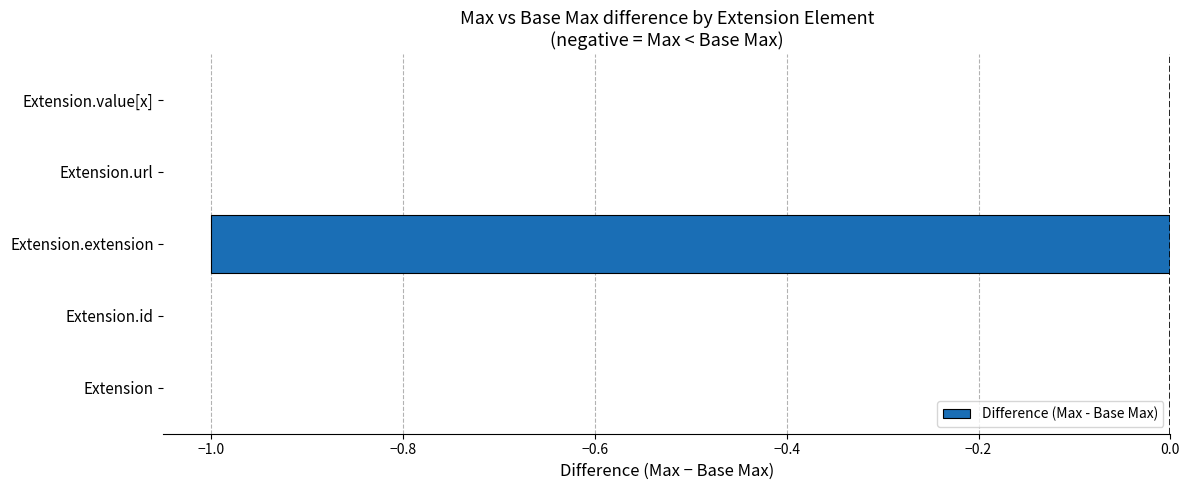

The chart shows a value of 0 at Extension. True or false?

True